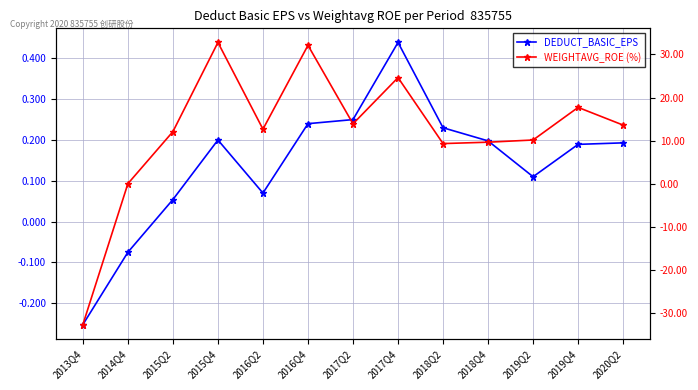

Which label corresponds to the largest value in the chart?

2015Q4